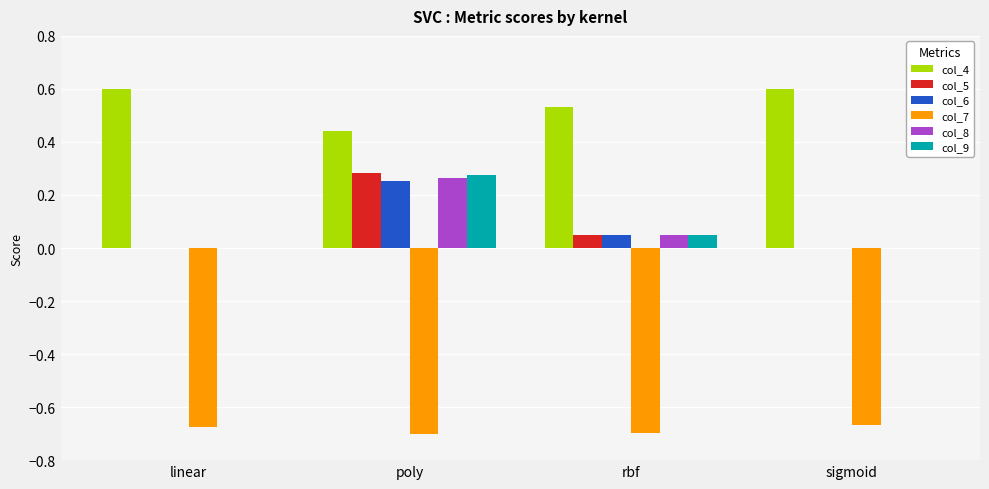

What is the sum of the col_7 values at poly and sigmoid?

-1.4